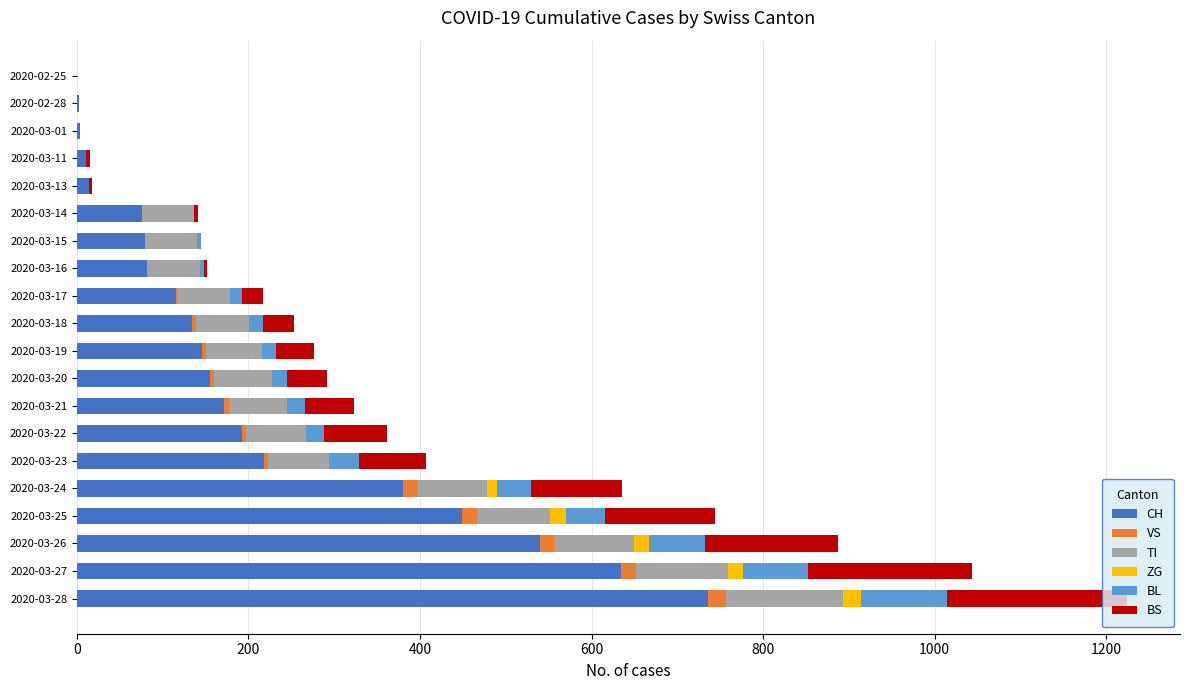

At which category is the sum across all series the highest?

2020-03-28